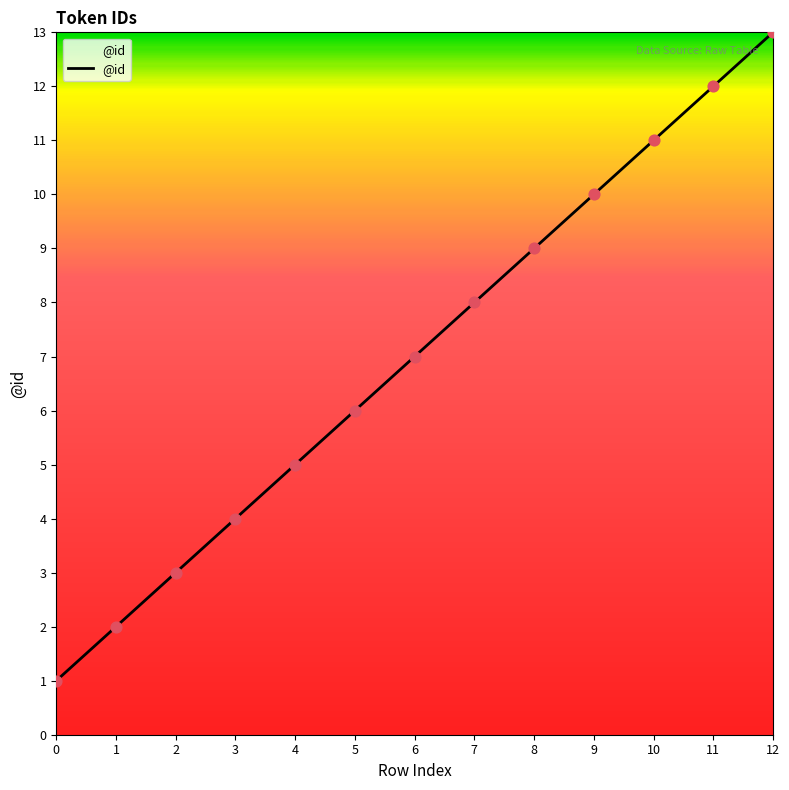

Between 11 and 12, which is larger?

12